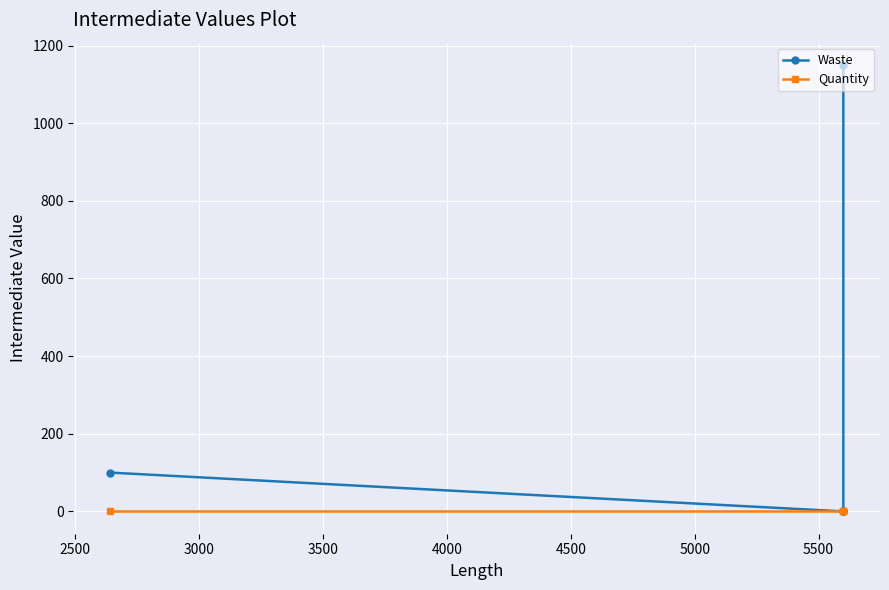

What are all the series names shown in the legend?

Waste, Quantity